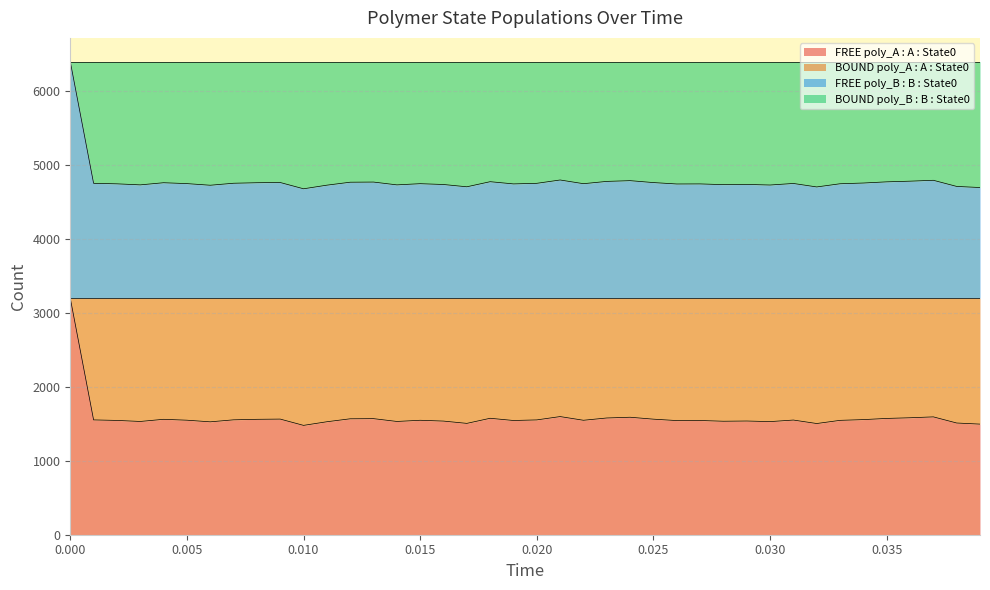

How many lines are shown in the chart?

2